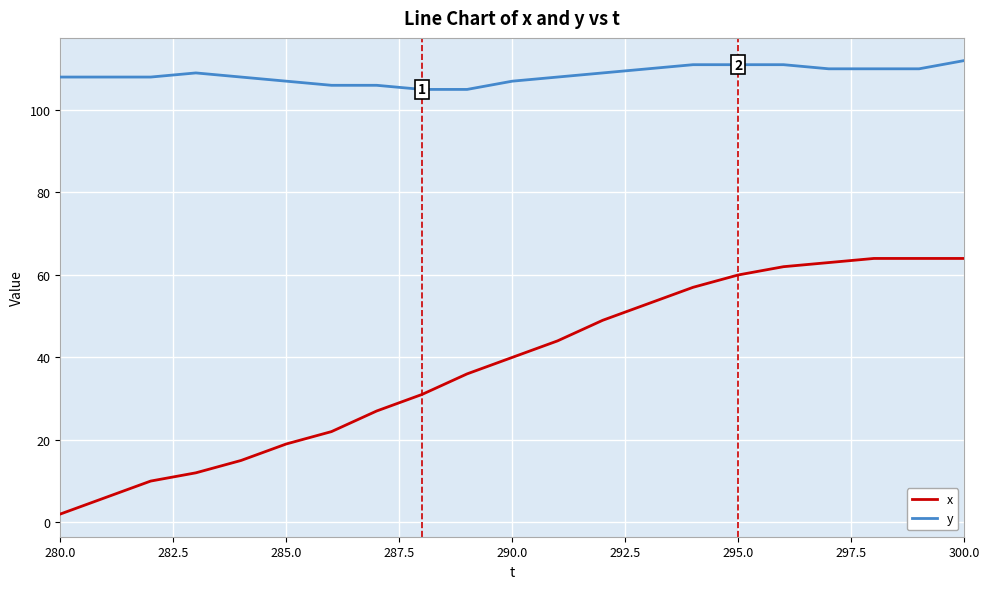

Rank the series by their average value, from lowest to highest.

x, y